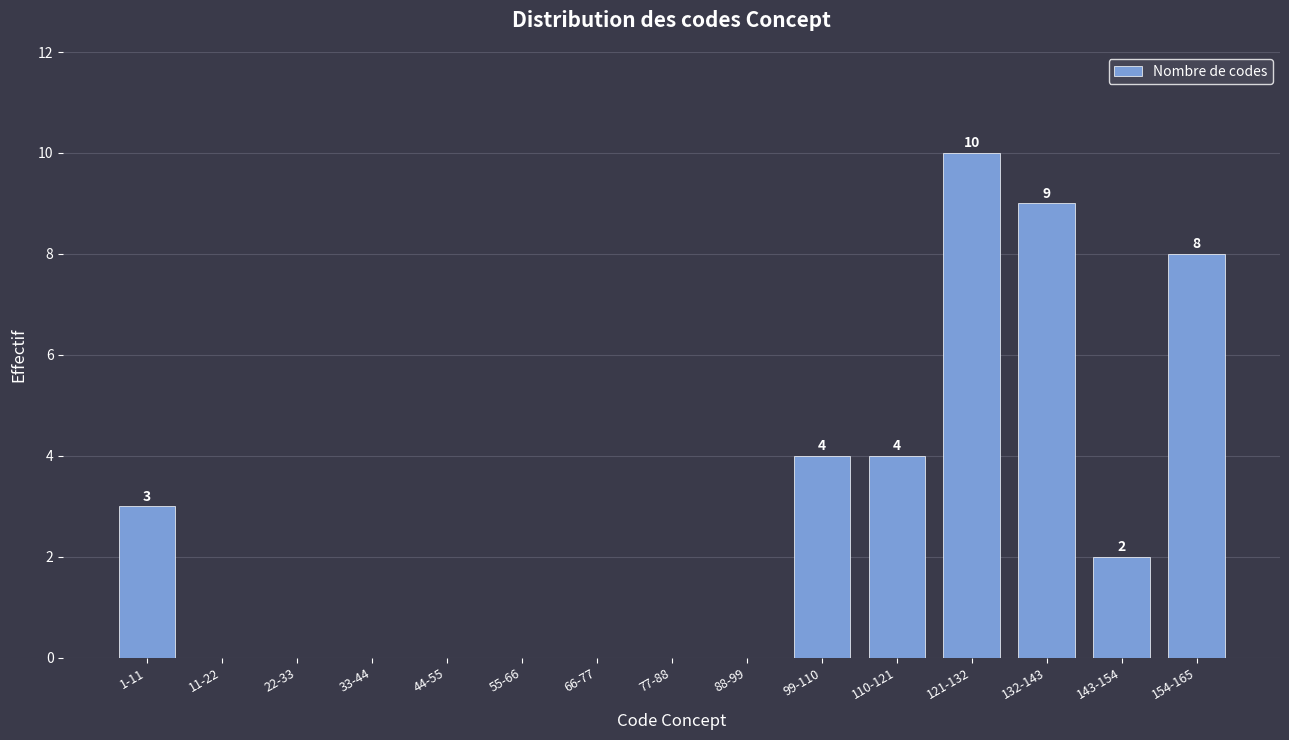

Reading right to left, transcribe all the data shown in this chart.

154-165=8	143-154=2	132-143=9	121-132=10	110-121=4	99-110=4	88-99=0	77-88=0	66-77=0	55-66=0	44-55=0	33-44=0	22-33=0	11-22=0	1-11=3